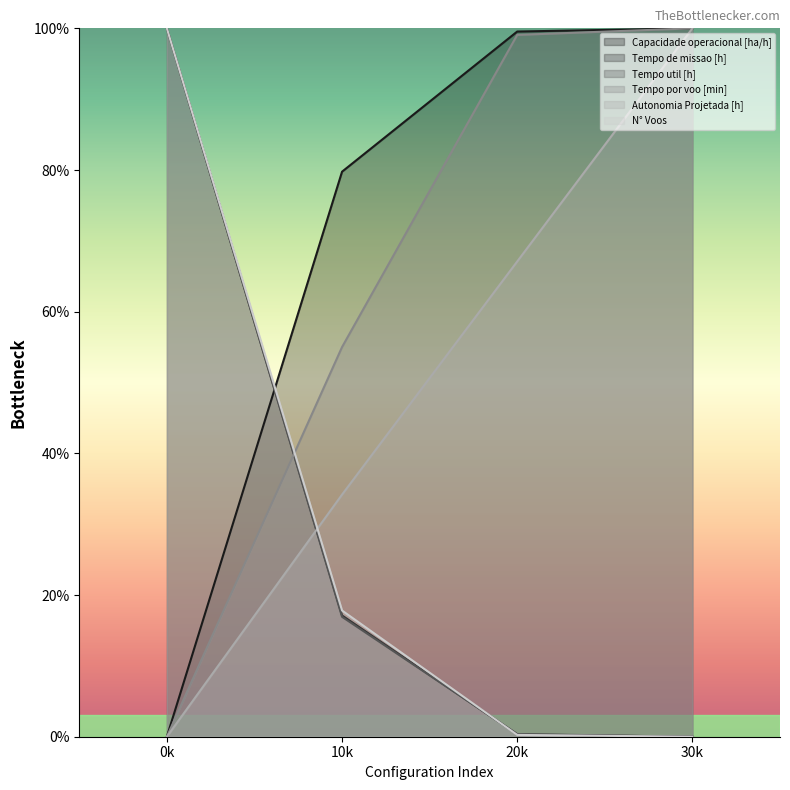

What is the total value across all series at 10k?

220.8